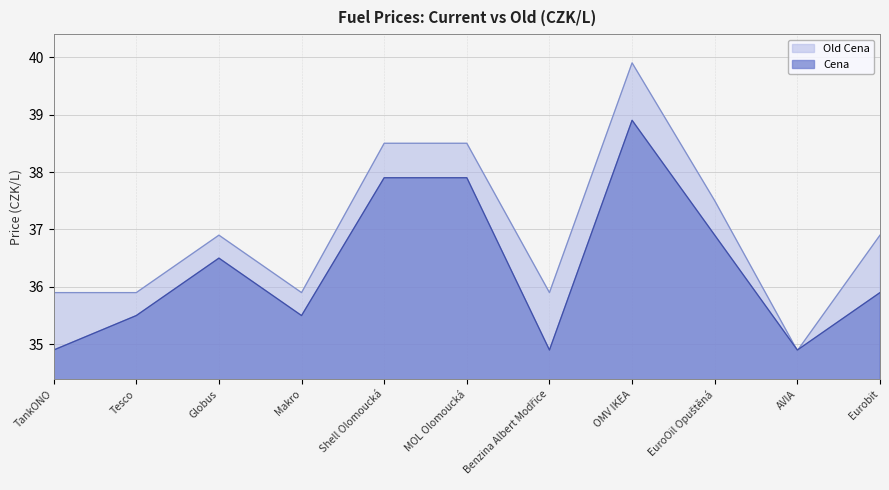

List the labels in order of Old Cena value, largest first.

OMV IKEA, Shell Olomoucká, MOL Olomoucká, EuroOil Opuštěná, Globus, Eurobit, TankONO, Tesco, Makro, Benzina Albert Modřice, AVIA